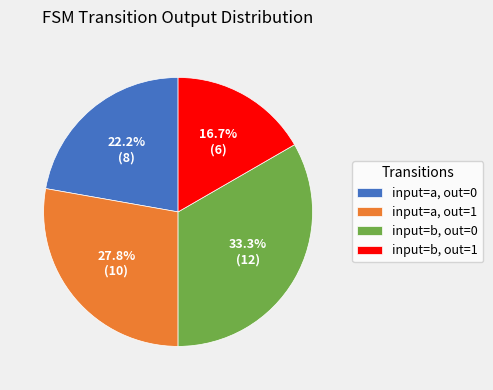

Count the number of slices in the pie.

4